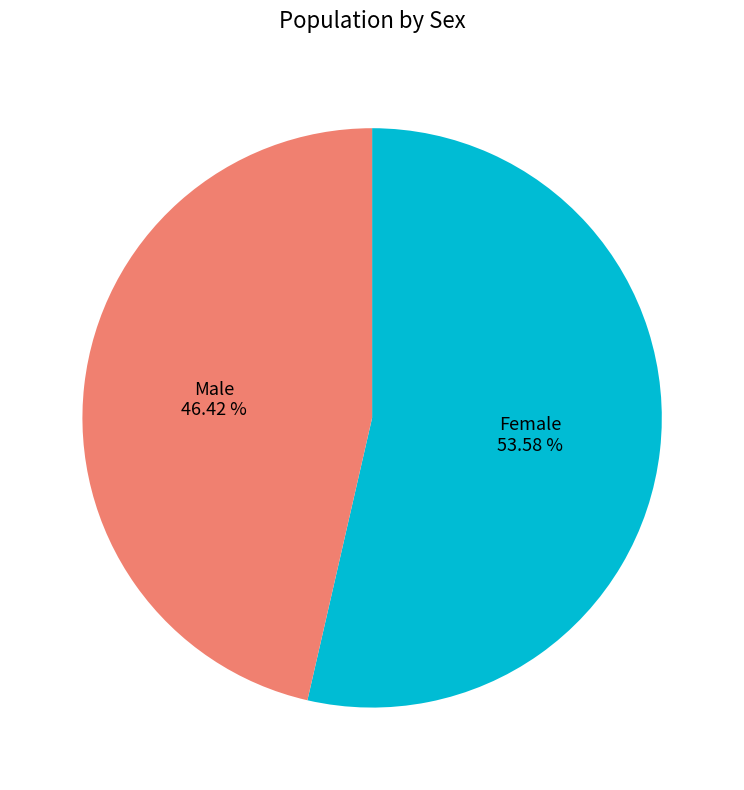

To the nearest percent, what portion does Female represent?

54%